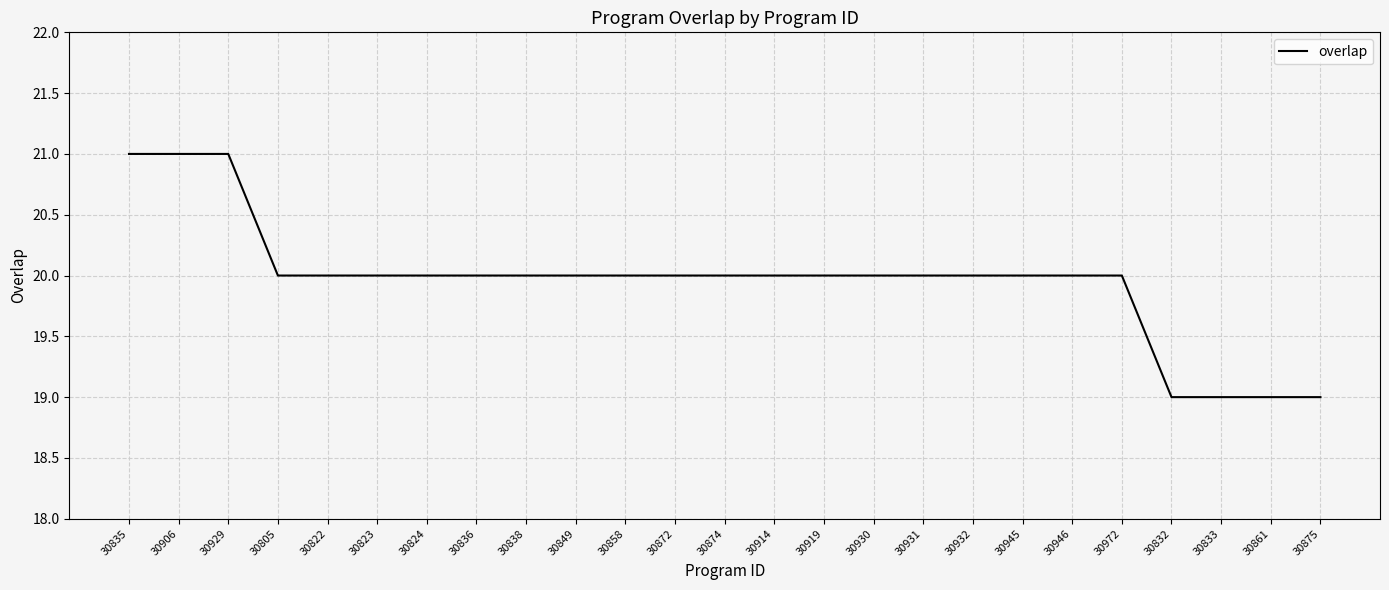

What position from the right is 30931?

9